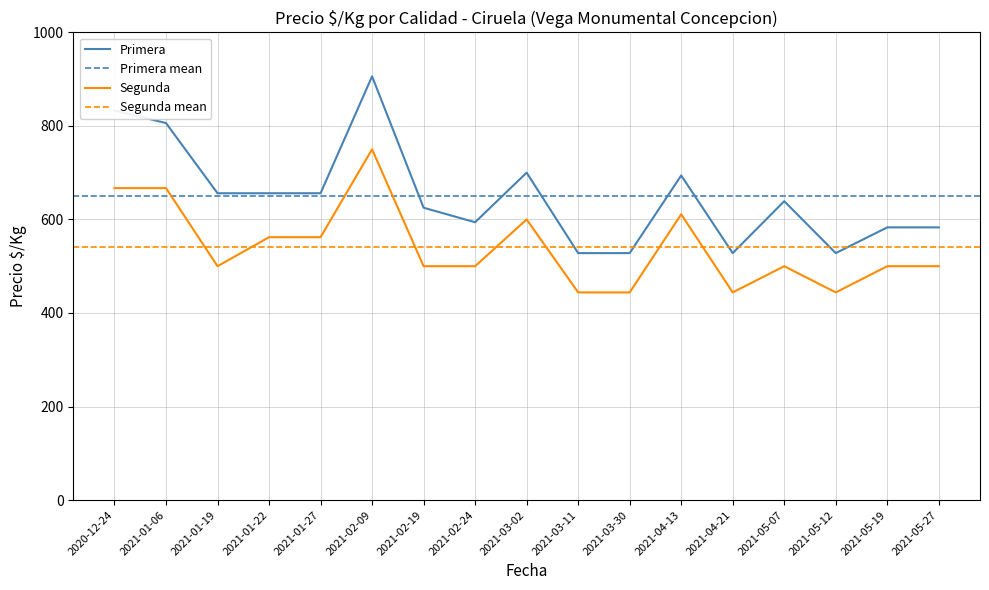

What are all the series names shown in the legend?

Primera, Segunda